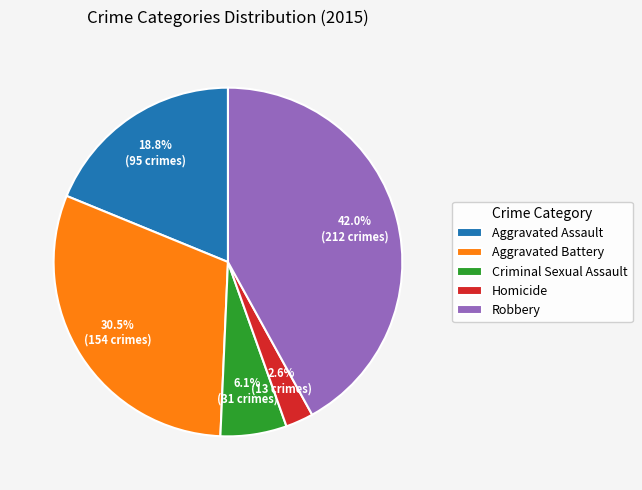

How many slices are in this pie chart?

5